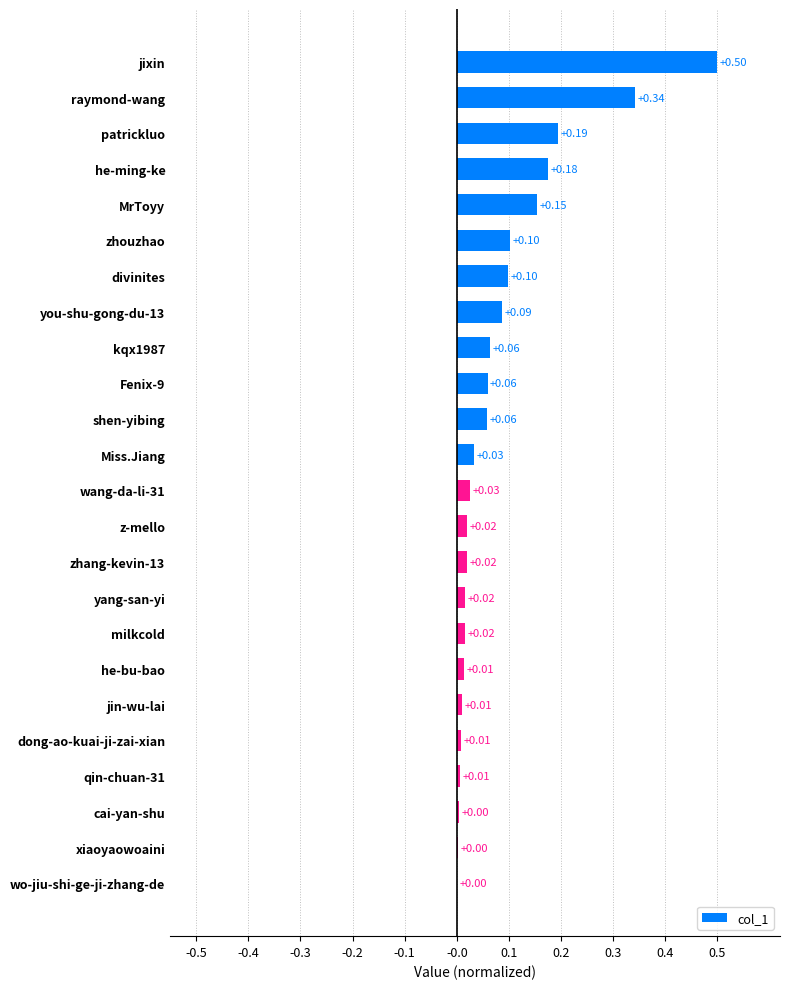

What is the sum of all values?

2.0